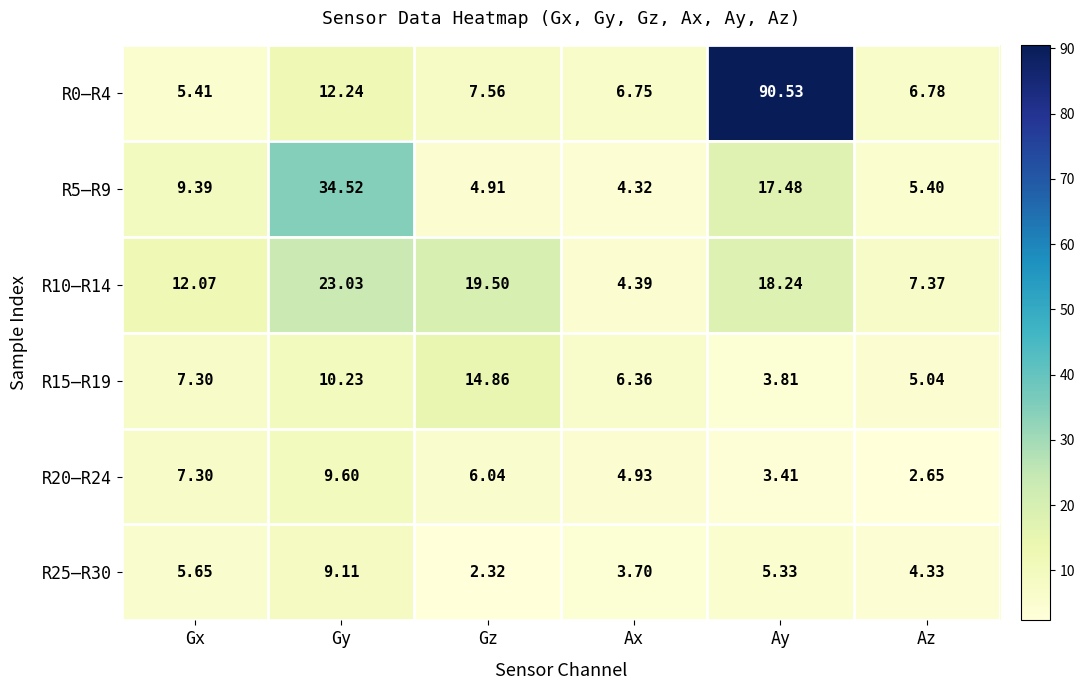

What is the total value across all series at Ay?

138.8